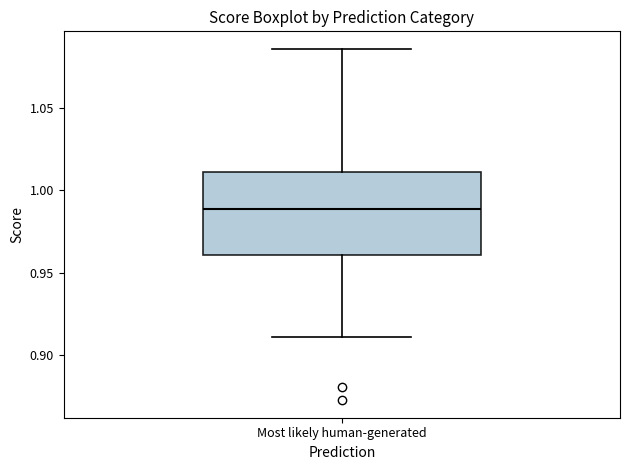

Transcribe this box plot: give where the median line is, the range the box spans, and where the two whiskers end, as read against the y-axis. The values are not printed on the chart, so give them approximately, as read against the axis.

median 0.990, box 0.960 to 1.010, whiskers 0.910 to 1.085